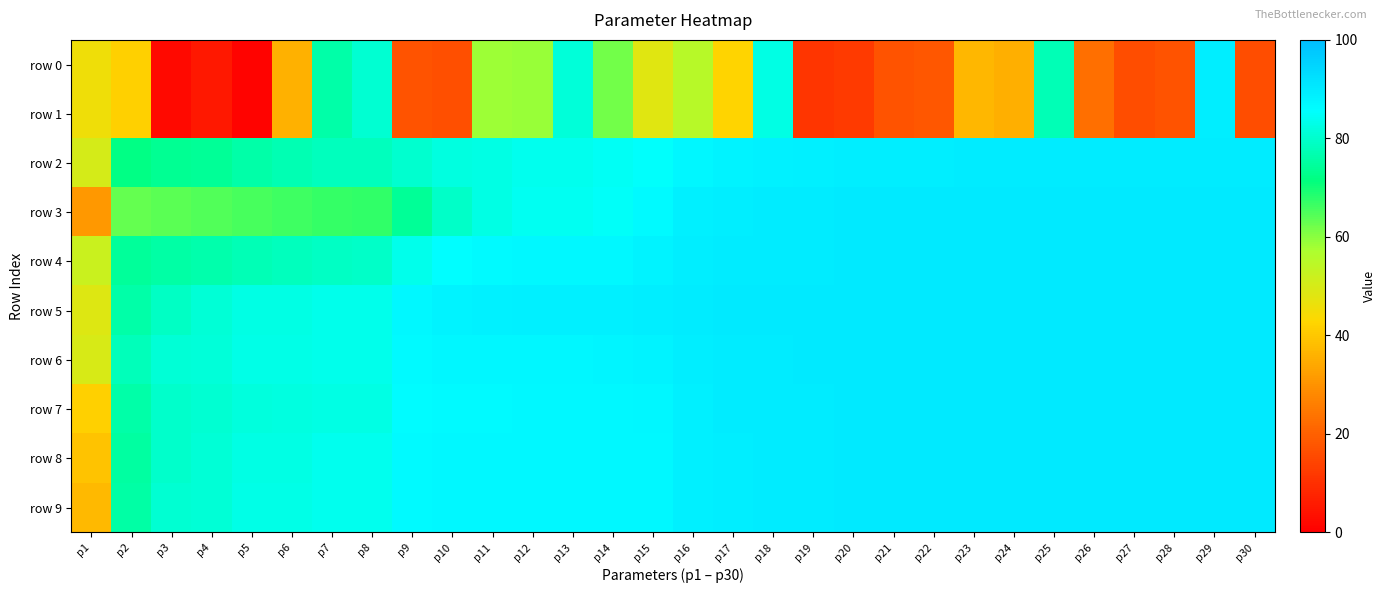

Between p7 and p13, which is larger?

p13